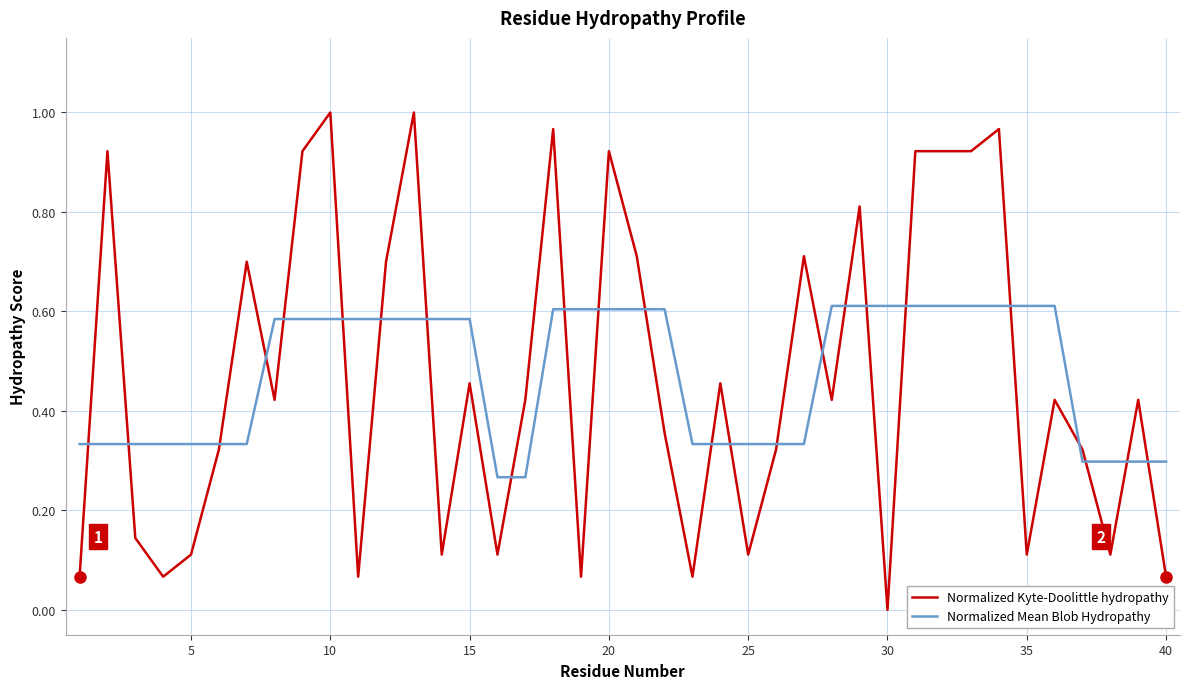

Which series has the widest spread of values?

Normalized Kyte-Doolittle hydropathy